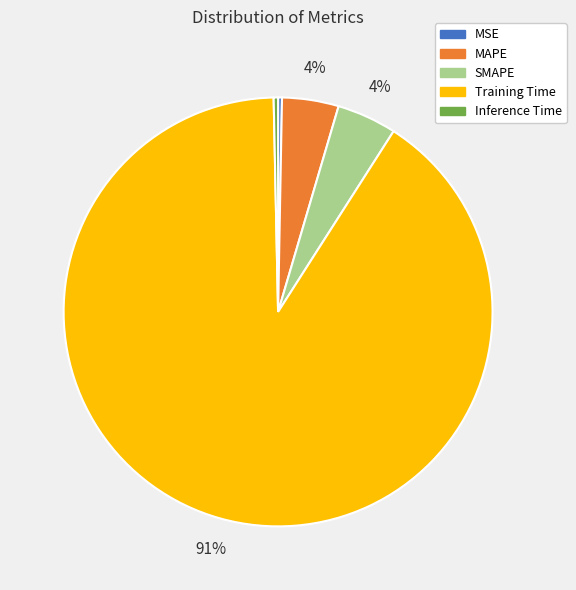

Count the number of slices in the pie.

5